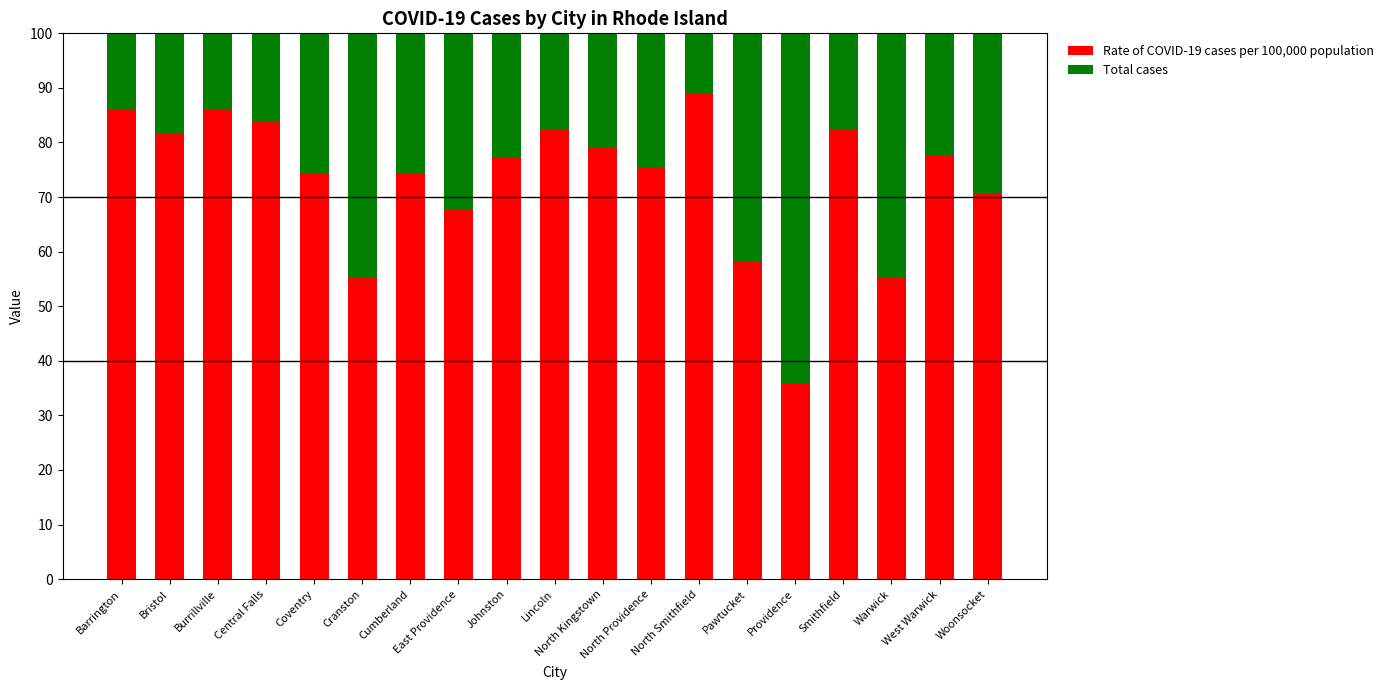

True or false: Rate of COVID-19 cases per 100,000 population has a value of 74.3 at Cumberland.

True